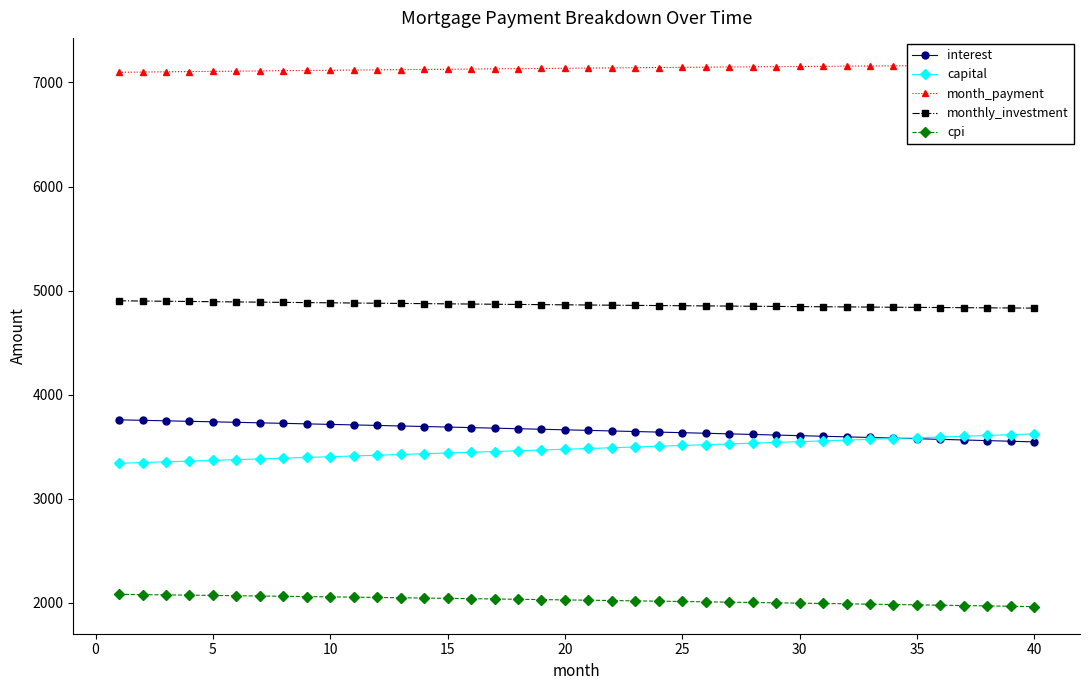

True or false: cpi and capital intersect in this chart.

False